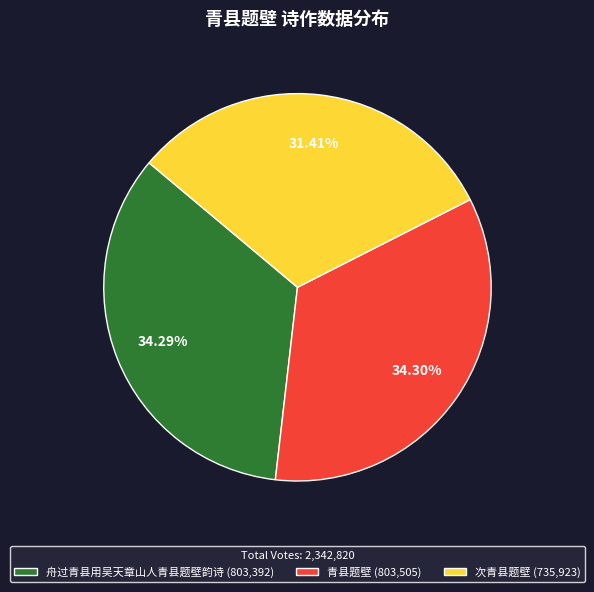

Which slice is the smallest?

次青县题壁